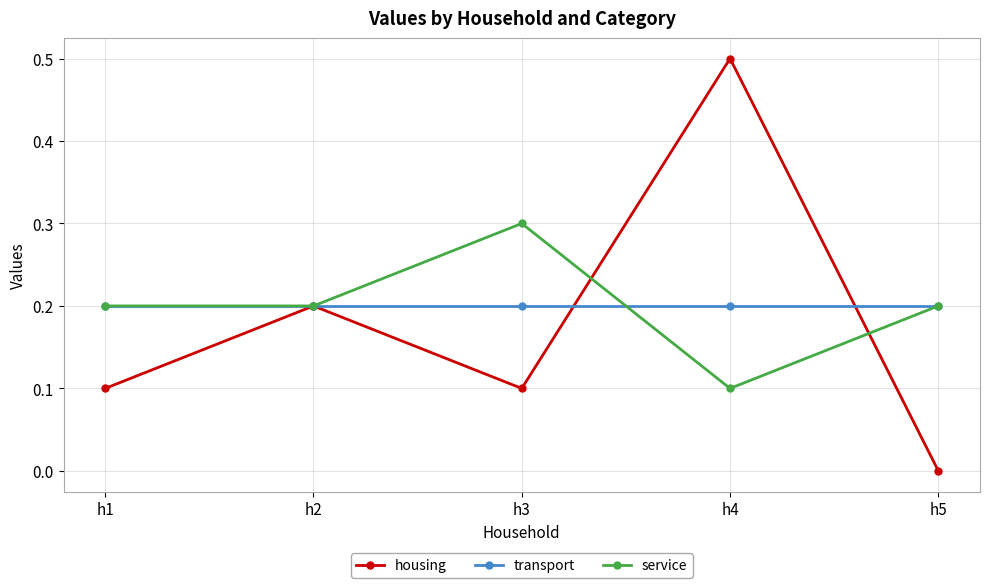

Which series has the largest range (max minus min)?

housing